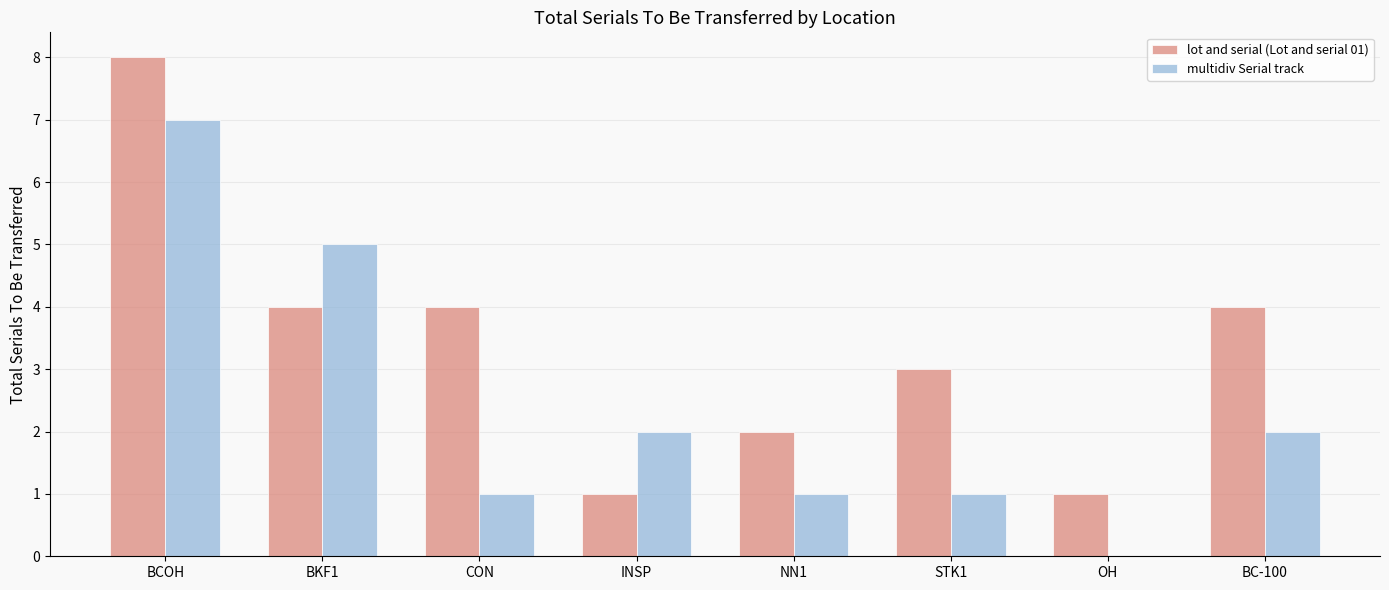

Which series changed the most between INSP and STK1?

lot and serial (Lot and serial 01)